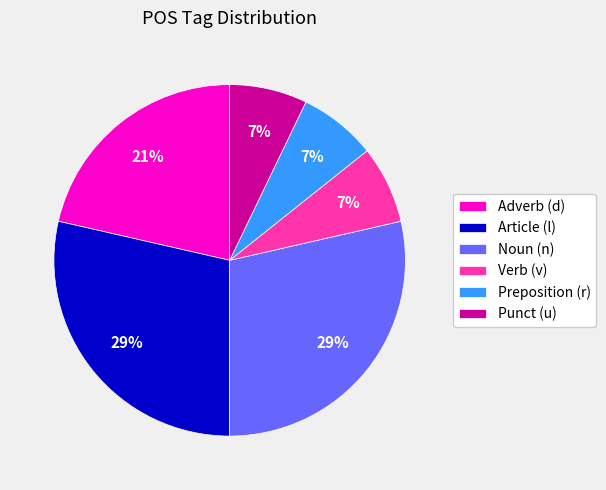

Is the sum of Adverb (d) and Punct (u) greater than half?

No